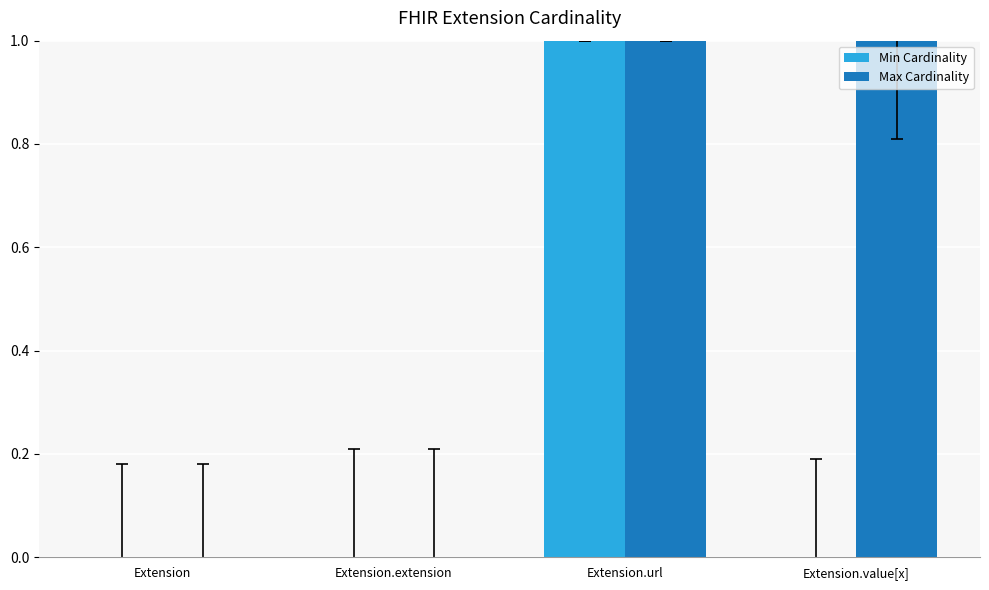

Count the number of categories in the chart.

4